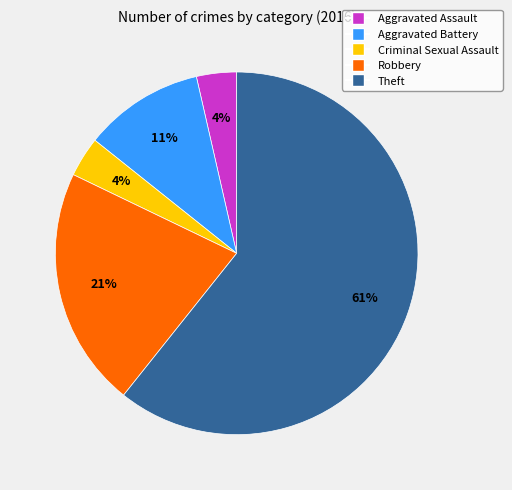

Which category accounts for the majority?

Theft